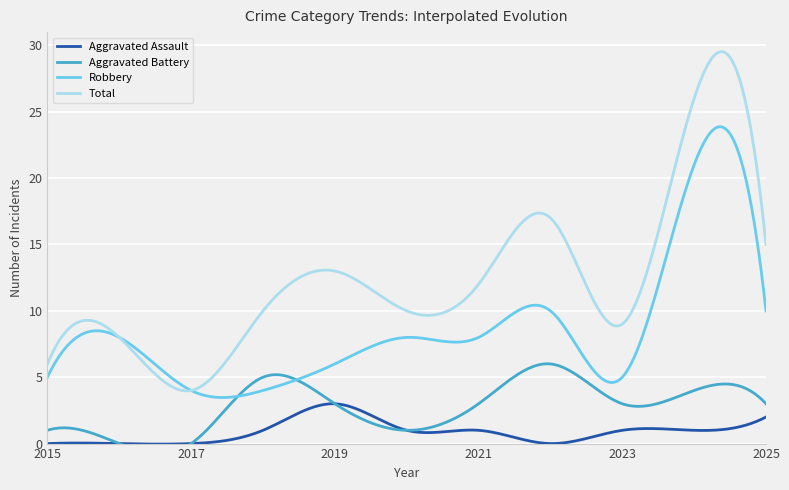

What is the sum of all Aggravated Battery values?

29